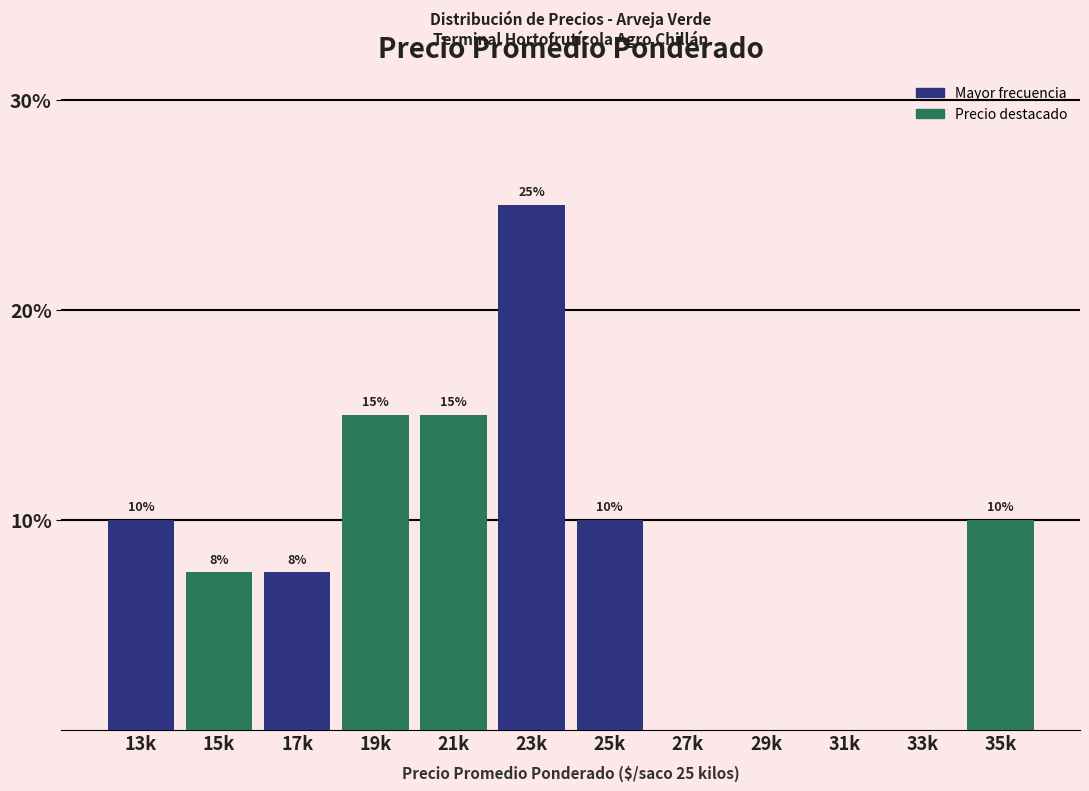

What is the sum of the values at 21k and 23k?

40.0